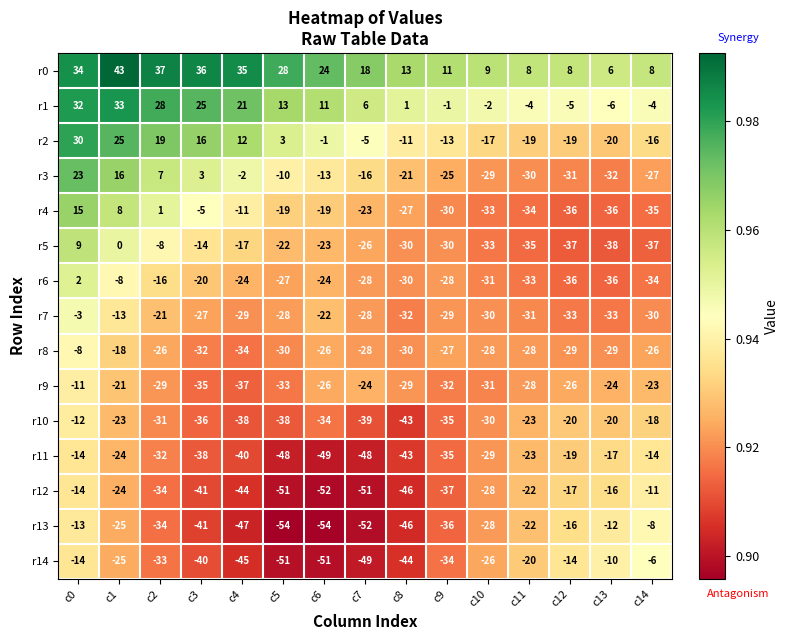

What is the sum of all r13 values?

-488